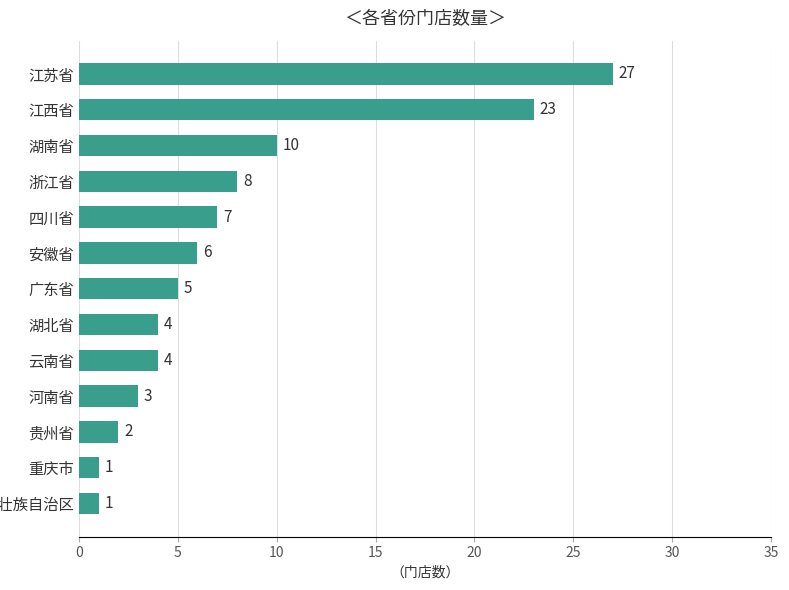

At which label is the value closest to 14?

湖南省